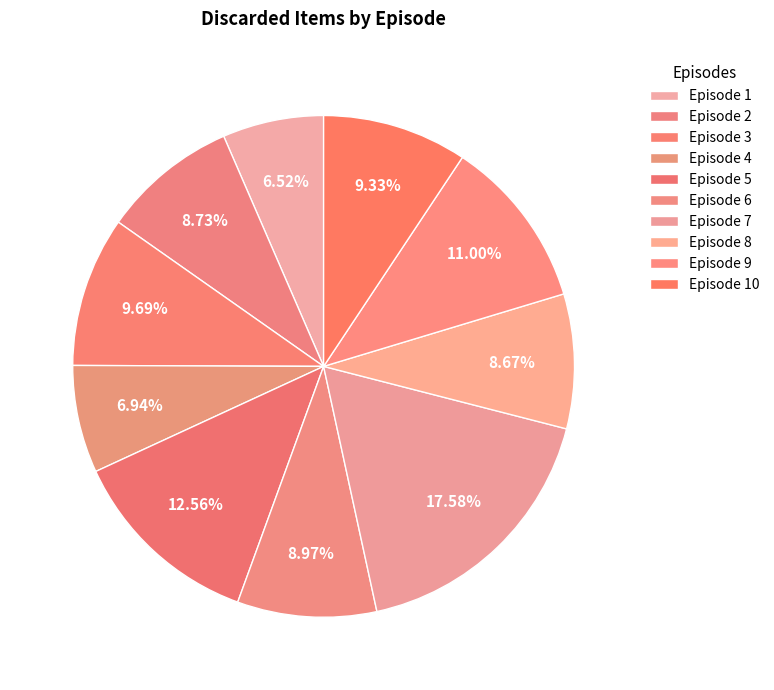

To the nearest percent, what is the combined percentage of Episode 6 and Episode 2?

18%